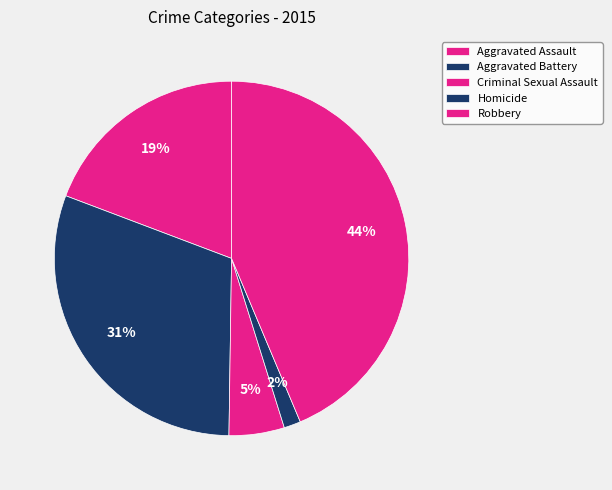

Is it true that Aggravated Battery is 31% of the pie?

True